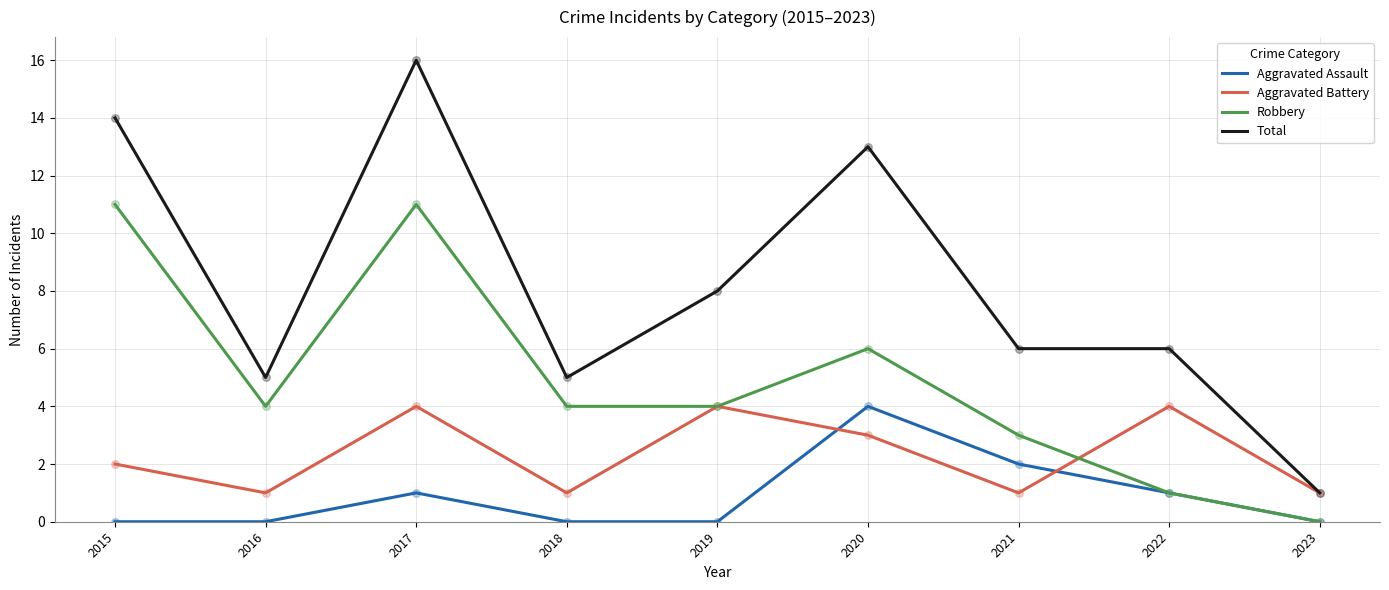

What is the total value across all series at 2018?

10